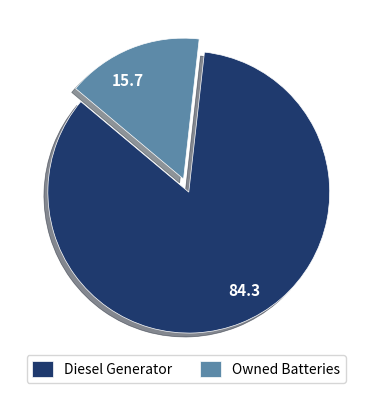

Rank the categories by value from highest to lowest.

Diesel Generator, Owned Batteries